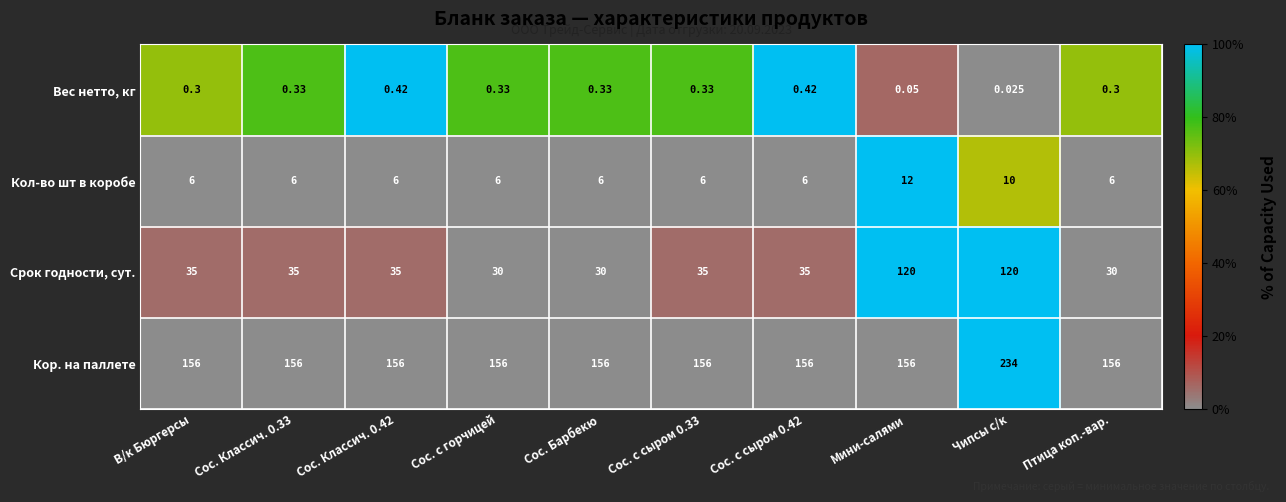

At which category does the chart reach its peak across all series?

Чипсы с/к